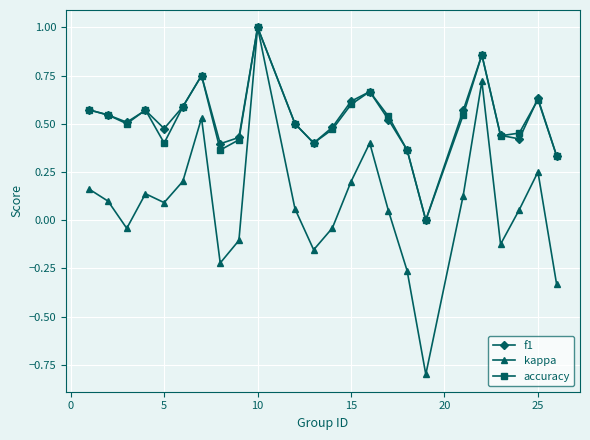

True or false: f1 has more than 2 interior local peaks.

True